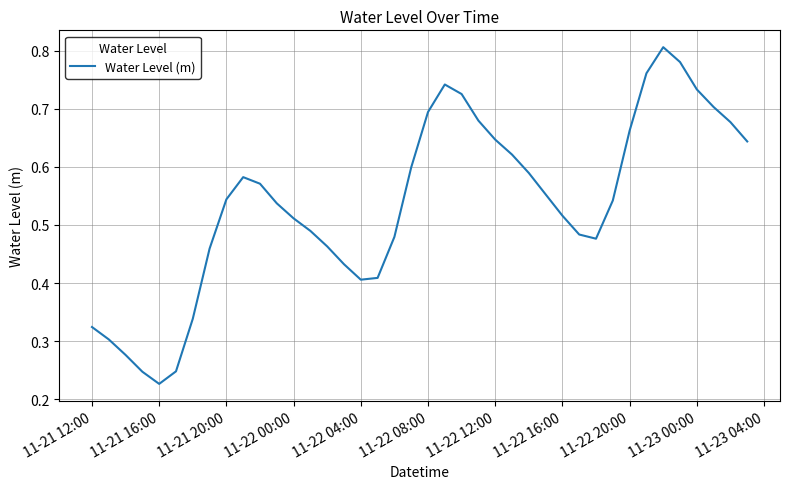

Does the chart have visible grid lines?

Yes